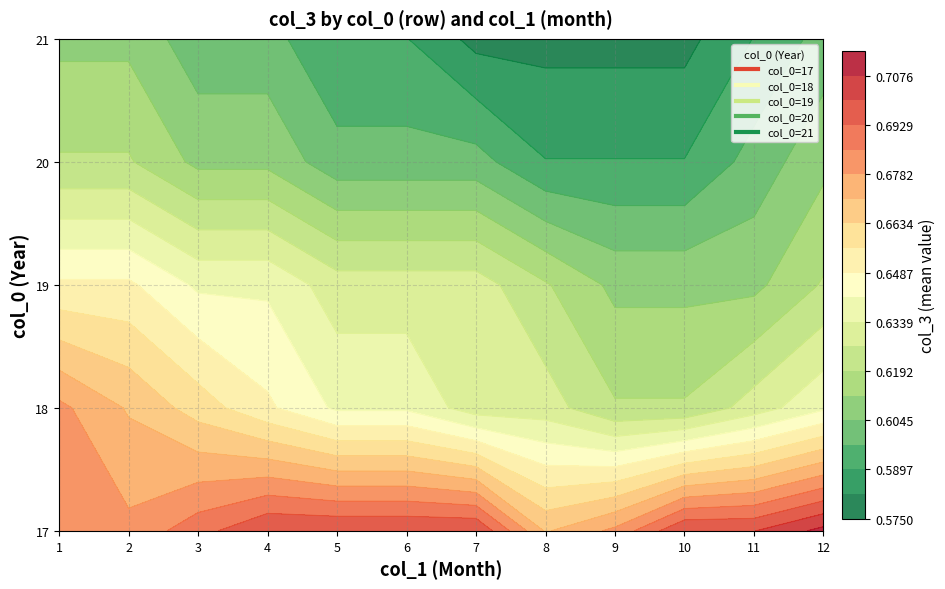

What is the sum of all col_0=20 values?

240